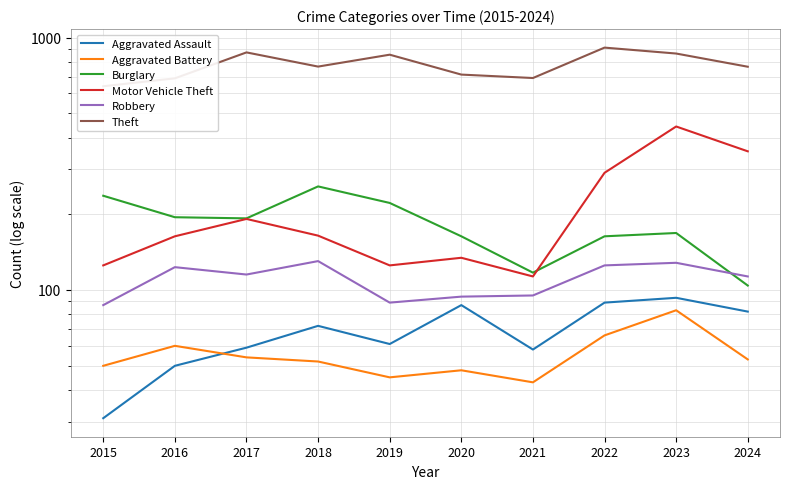

Reading left to right, list all the values displayed in this chart.

Aggravated Assault: 2015=31	2016=50	2017=59	2018=72	2019=61	2020=87	2021=58	2022=89	2023=93	2024=82
Aggravated Battery: 2015=50	2016=60	2017=54	2018=52	2019=45	2020=48	2021=43	2022=66	2023=83	2024=53
Burglary: 2015=236	2016=194	2017=192	2018=257	2019=221	2020=163	2021=117	2022=163	2023=168	2024=104
Motor Vehicle Theft: 2015=125	2016=163	2017=191	2018=164	2019=125	2020=134	2021=113	2022=291	2023=444	2024=354
Robbery: 2015=87	2016=123	2017=115	2018=130	2019=89	2020=94	2021=95	2022=125	2023=128	2024=113
Theft: 2015=641	2016=689	2017=873	2018=767	2019=855	2020=713	2021=691	2022=912	2023=864	2024=766